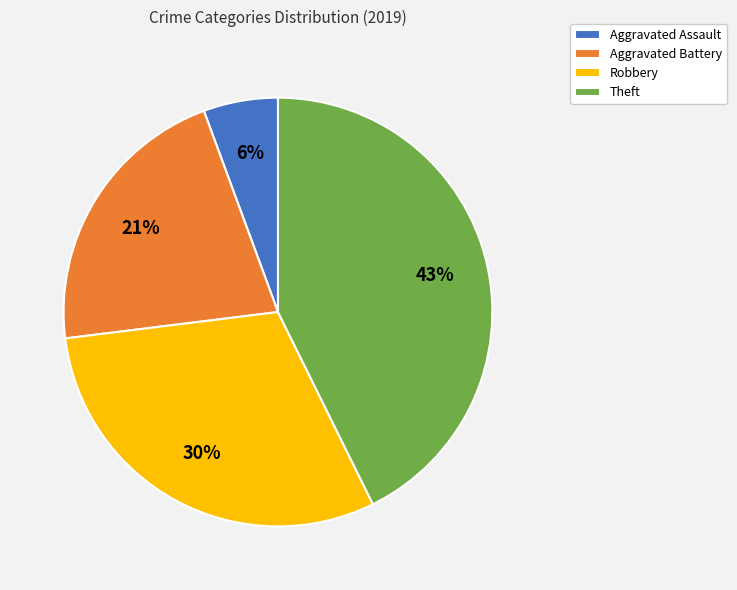

Do Robbery and Aggravated Battery together represent more than half of the pie?

Yes